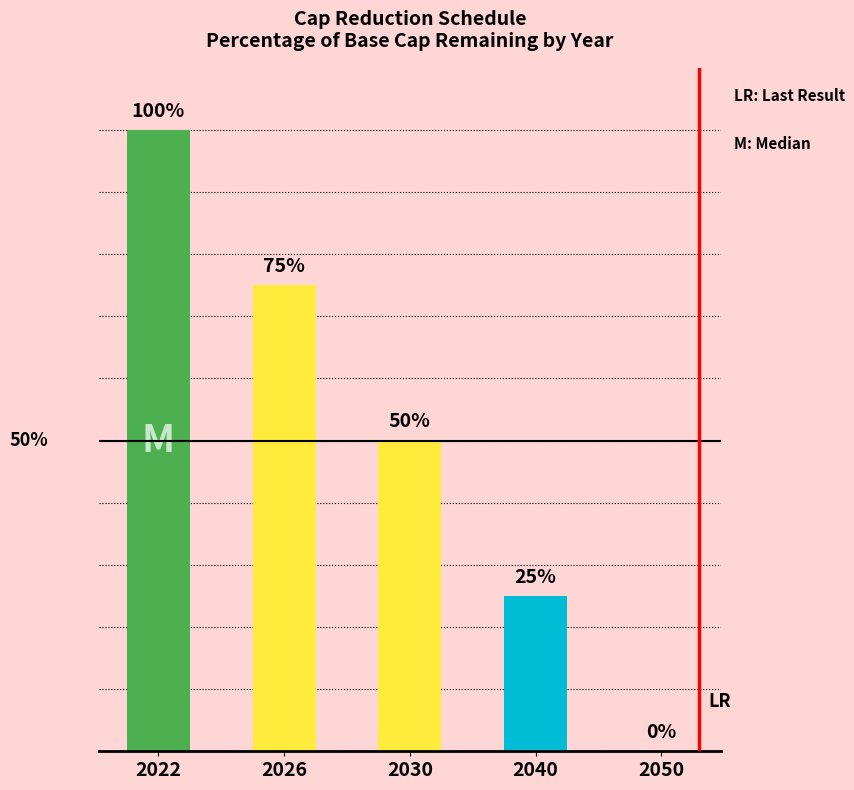

What is the difference between the maximum and minimum values?

100